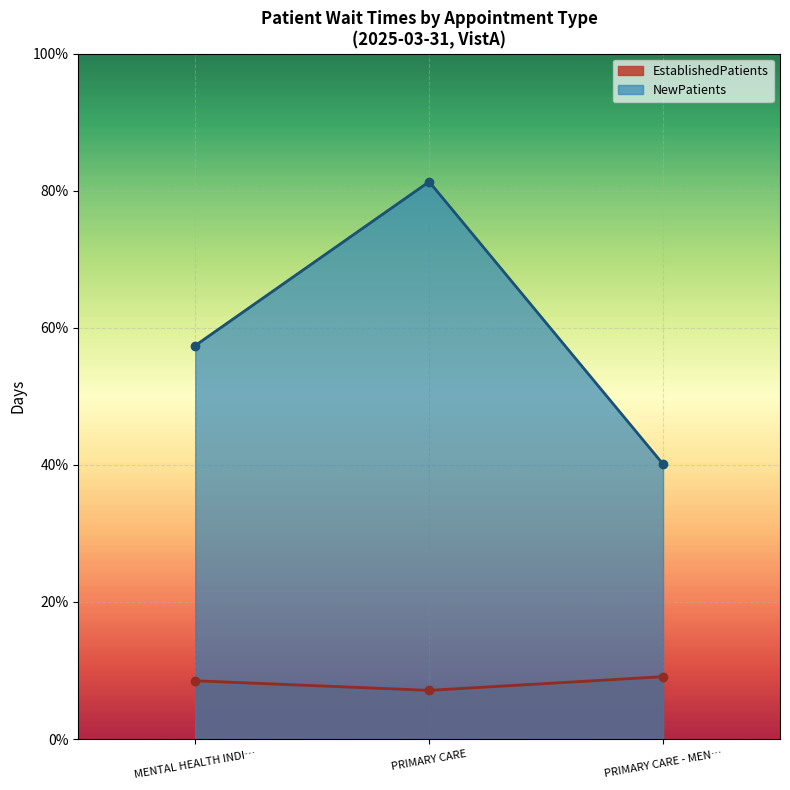

Does the chart display data point markers on the line(s)?

Yes